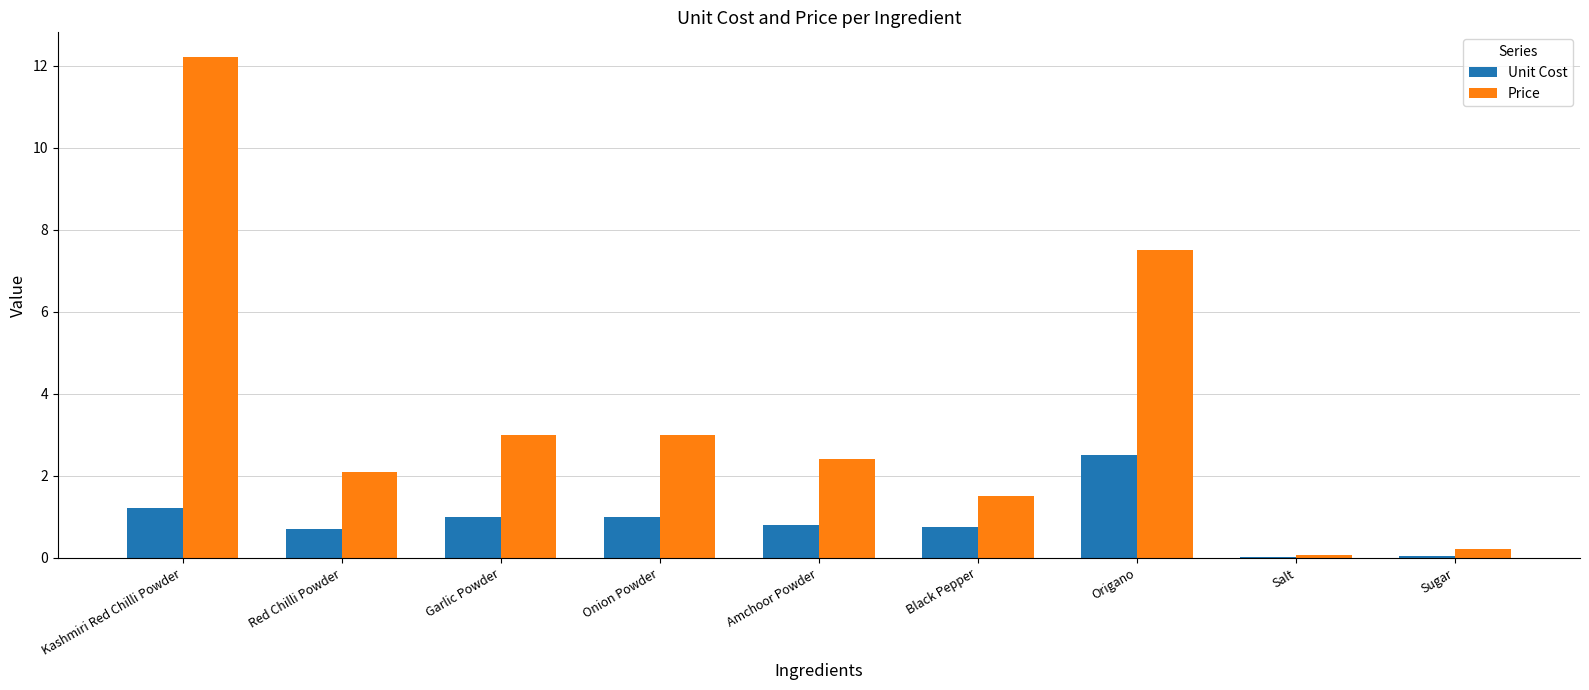

Which series has the widest spread of values?

Price